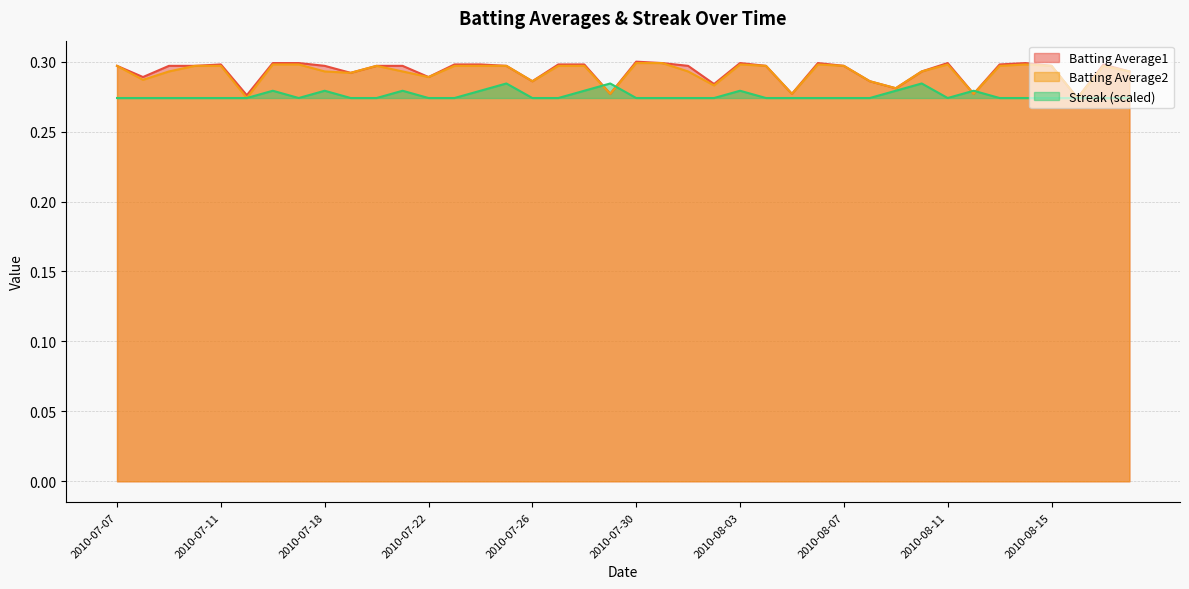

What position from the right is 2010-07-30?

20